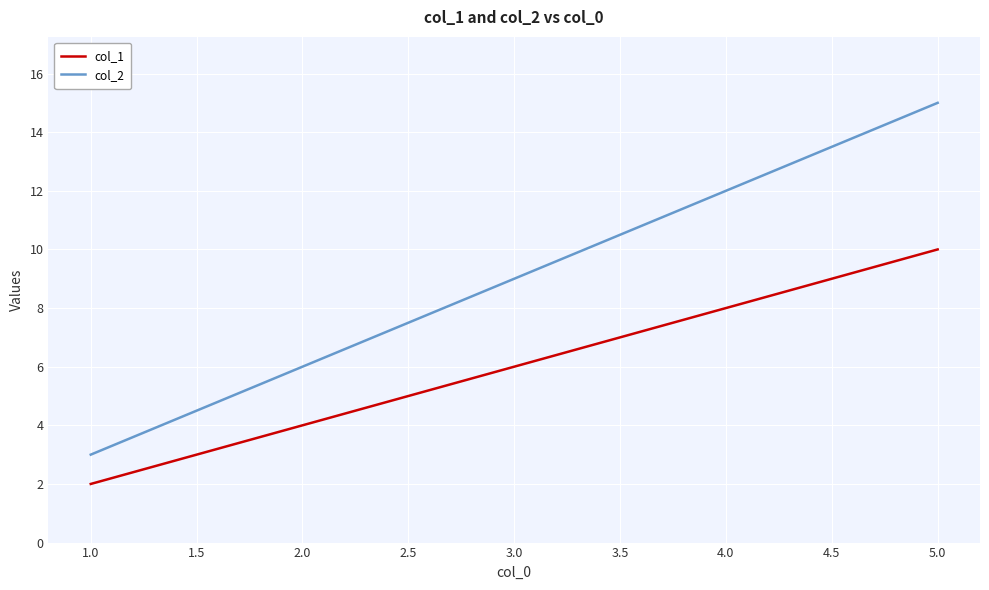

Which series has the widest spread of values?

col_2